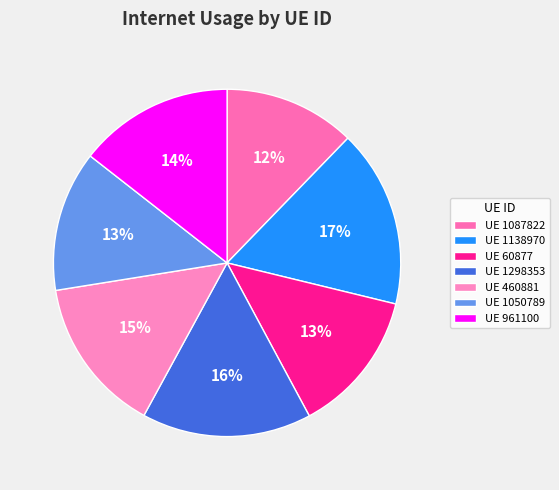

How many segments does this pie chart have?

7